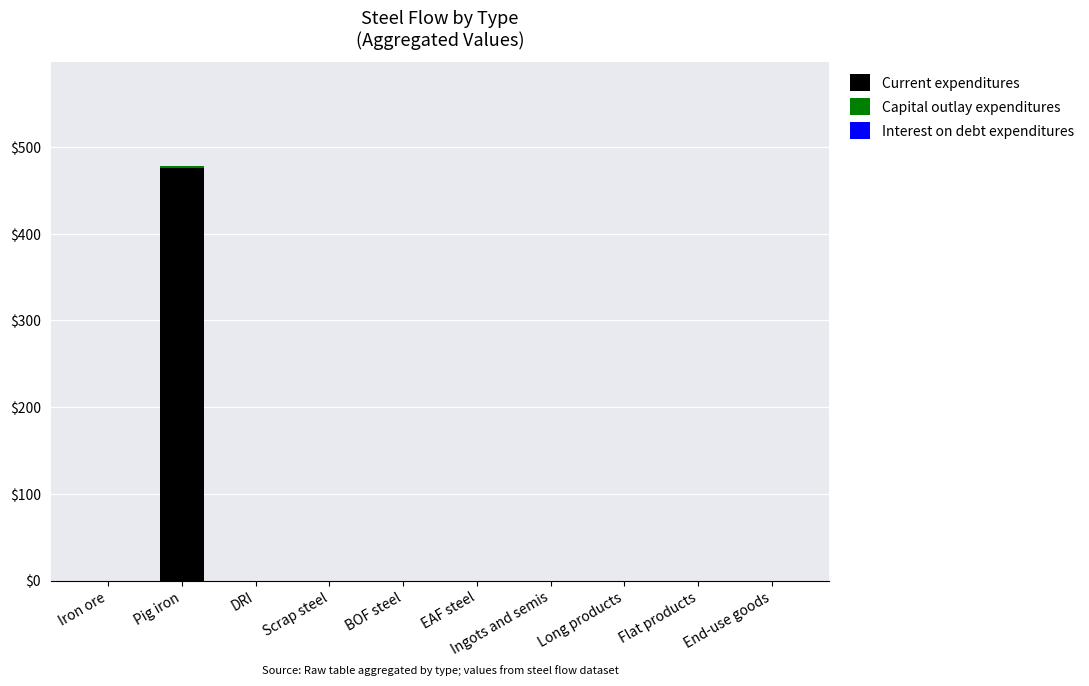

What is the sum of all Current expenditures values?

475.5